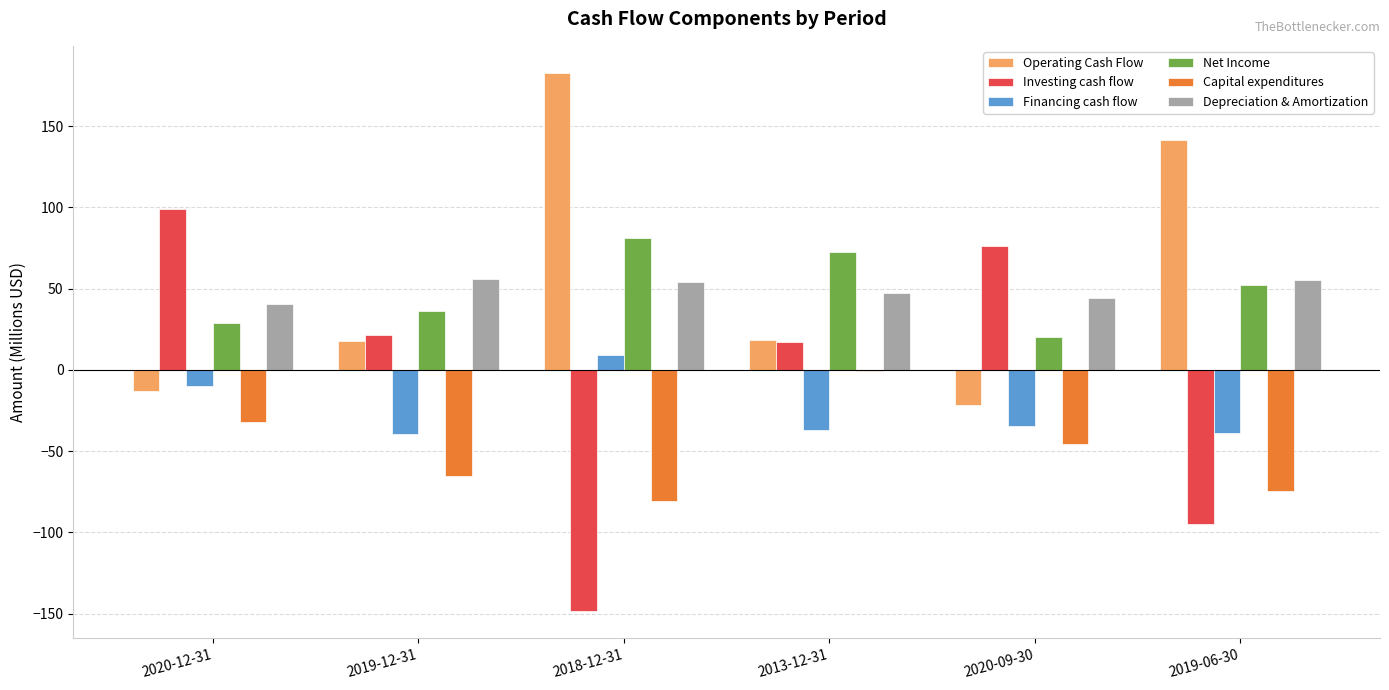

Which series has the largest total across all categories?

Operating Cash Flow